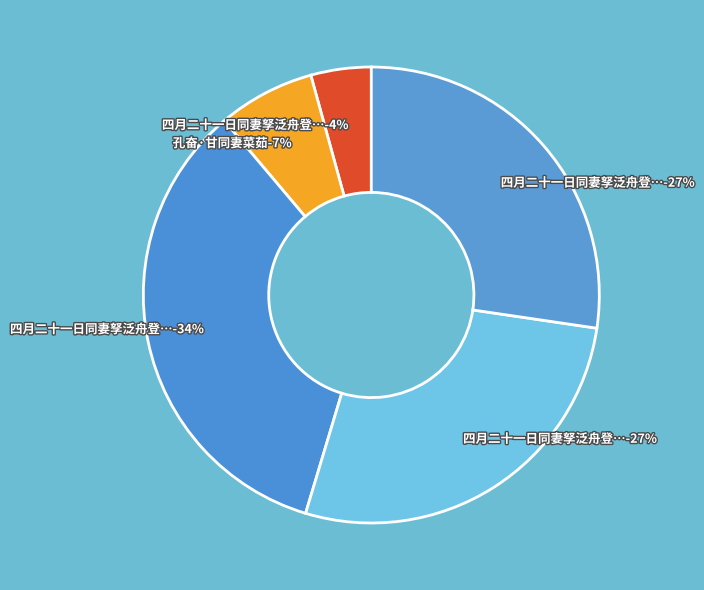

What is the change in value from 四月二十一日同妻孥泛舟登吕氏济川亭二首 to 四月二十一日同妻孥泛舟登吕氏济川亭二首 其一?

-223188